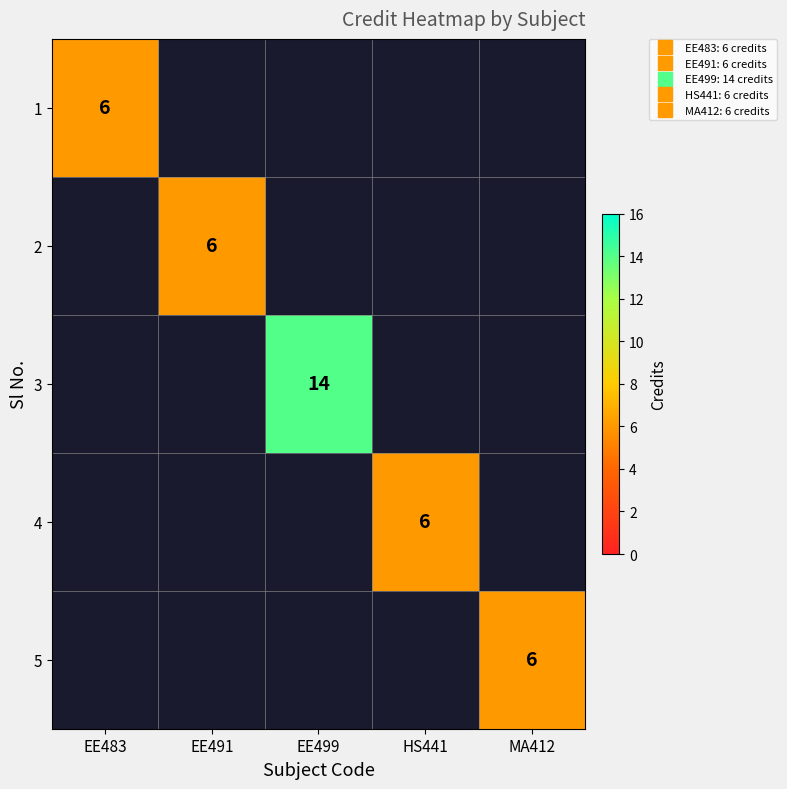

At how many categories does at least one series exceed 11?

1